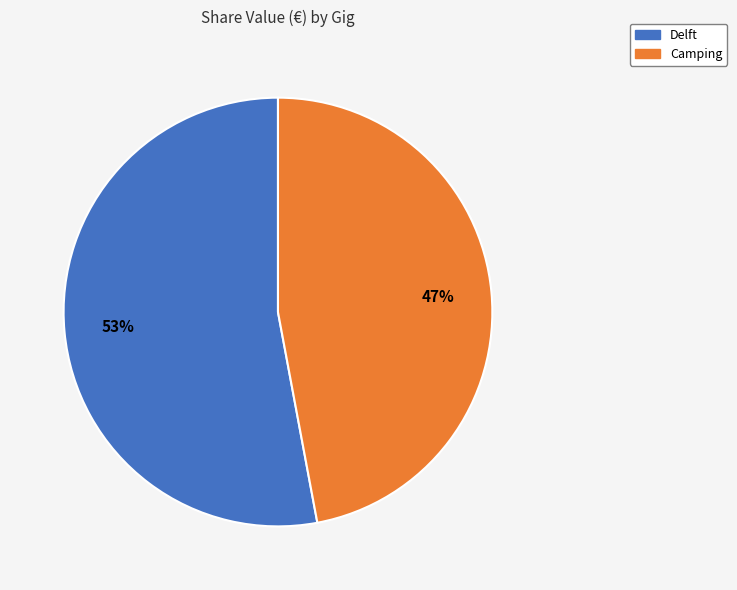

Is there a majority slice in this chart?

Yes